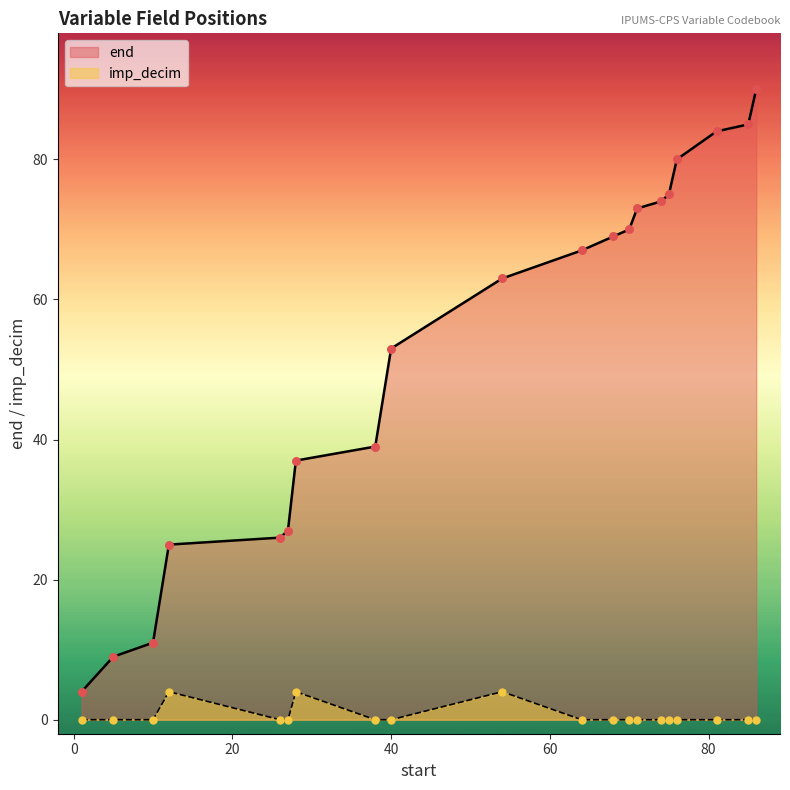

What are all the series names shown in the legend?

end, imp_decim